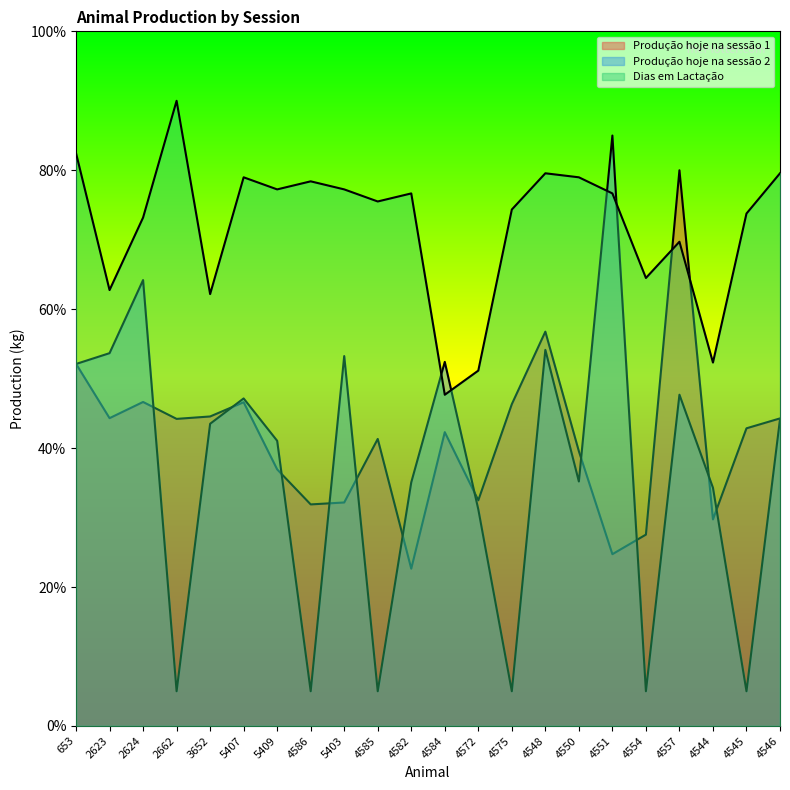

Rank the series by their maximum value, from highest to lowest.

Dias em Lactação, Produção hoje na sessão 2, Produção hoje na sessão 1